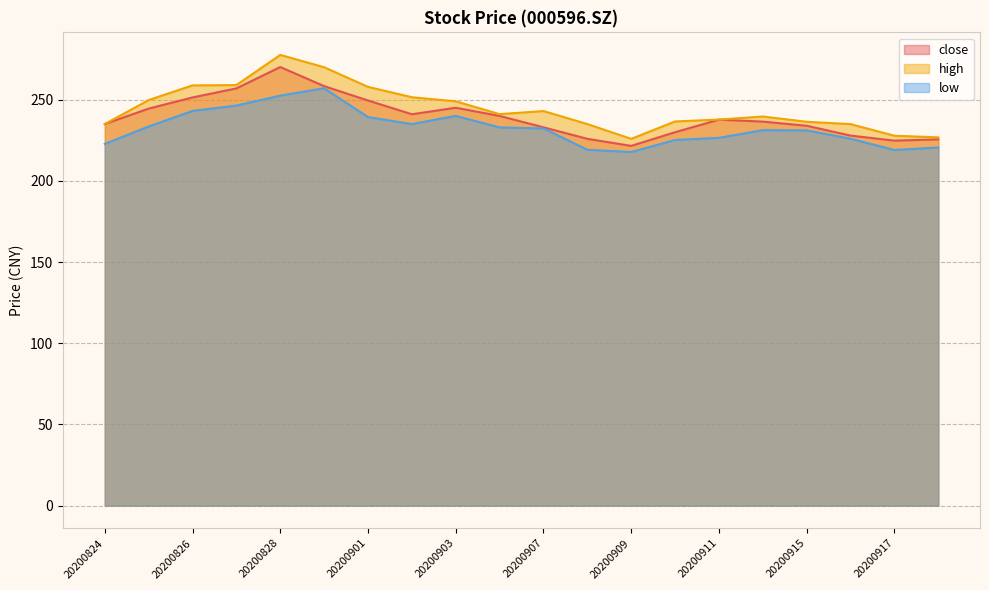

Which series has the largest range (max minus min)?

high